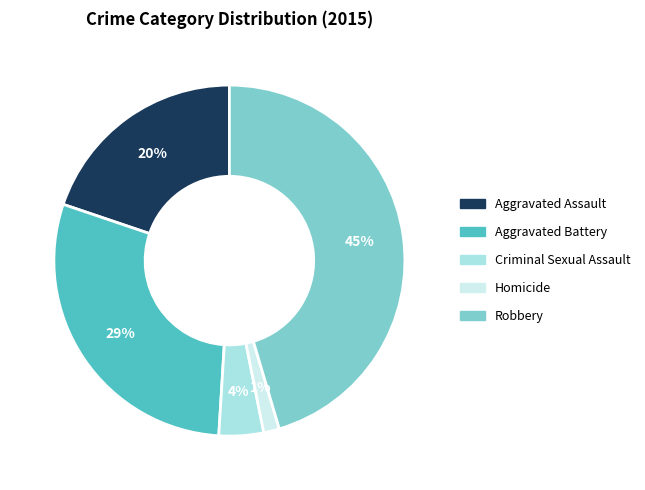

To the nearest percent, what is the combined percentage of Aggravated Assault and Criminal Sexual Assault?

24%